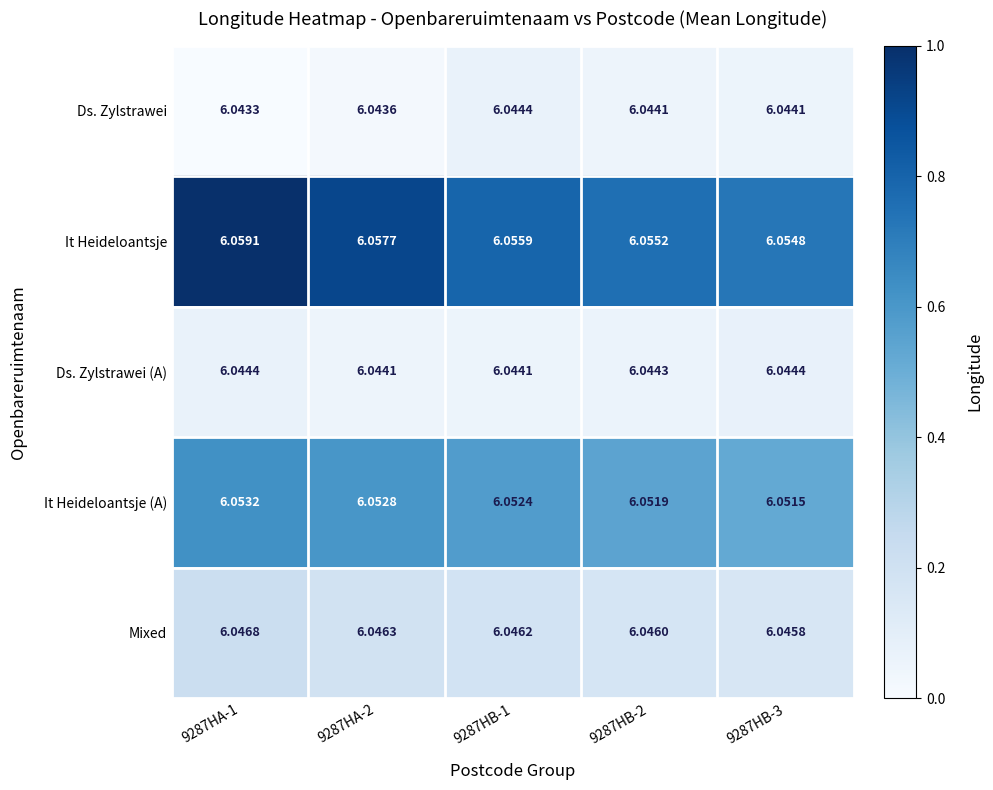

At 9287HA-1, list the series in order from largest to smallest.

It Heideloantsje, It Heideloantsje (A), Mixed, Ds. Zylstrawei (A), Ds. Zylstrawei